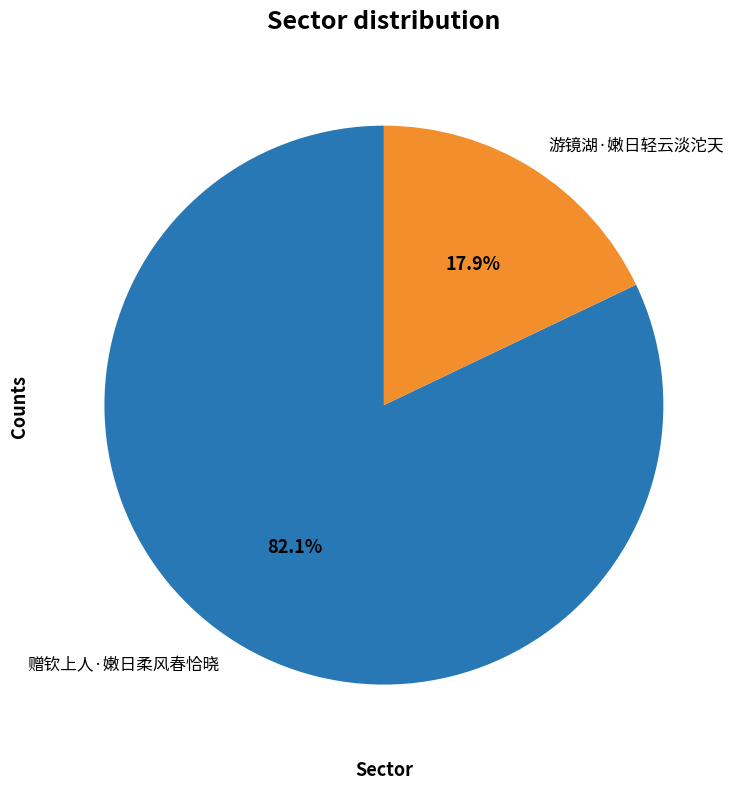

The 赠钦上人·嫩日柔风春恰晓 slice represents 82% of the pie. True or false?

True